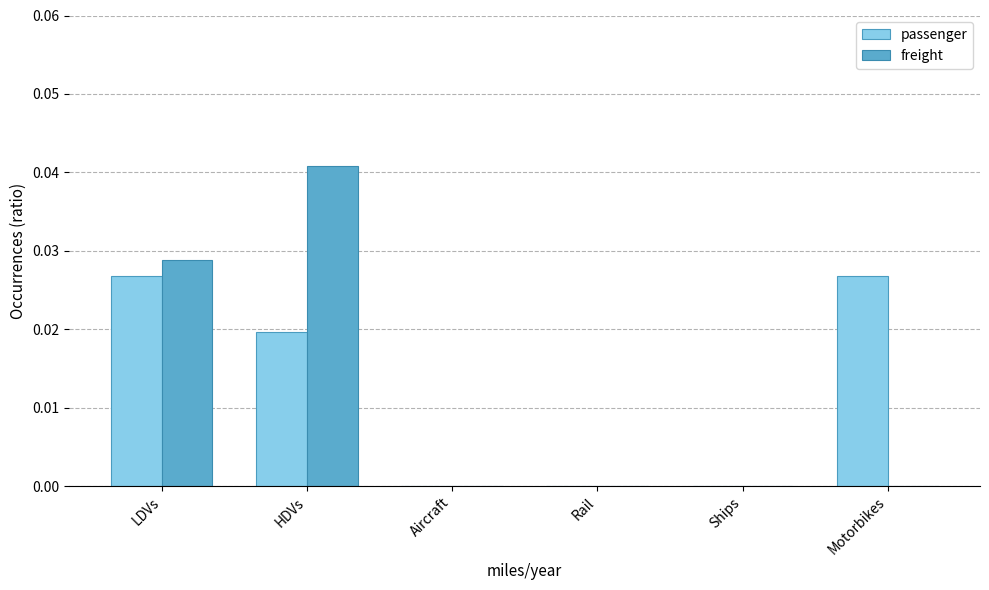

Which series has the largest range (max minus min)?

freight